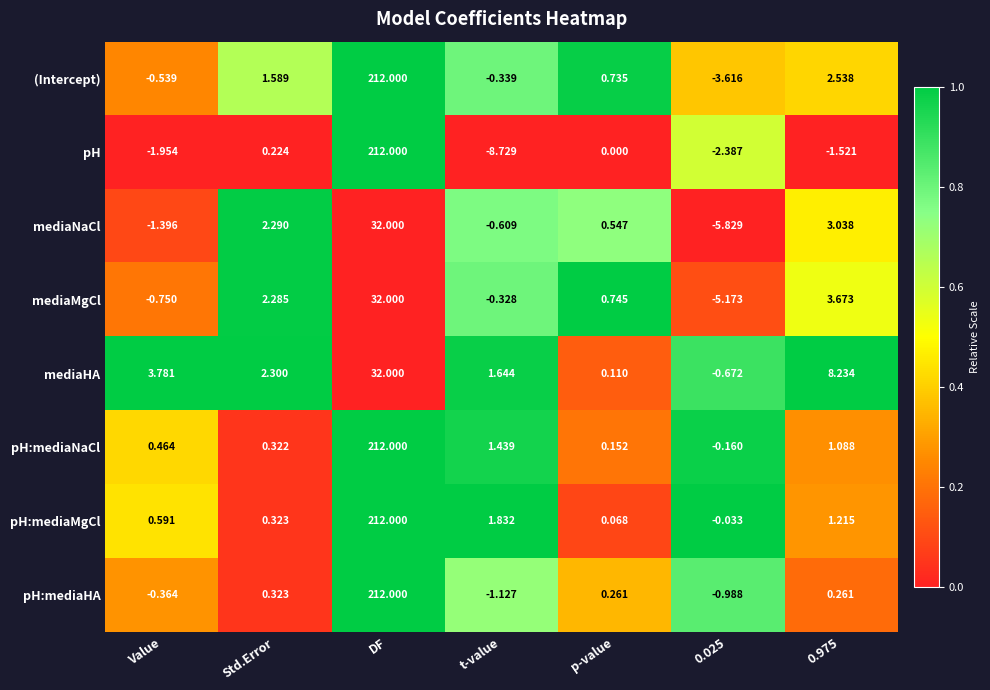

Which series has the widest spread of values?

pH